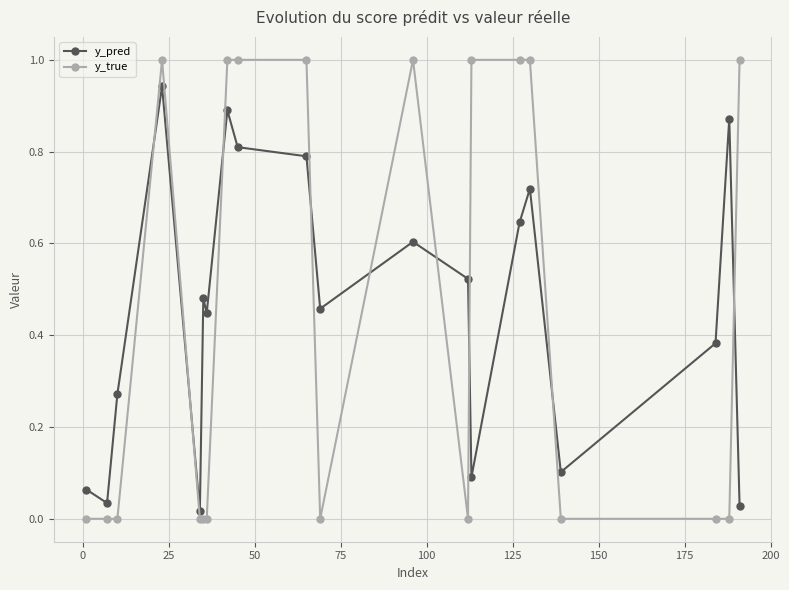

True or false: y_true has more than 1 points higher than both neighbors.

True